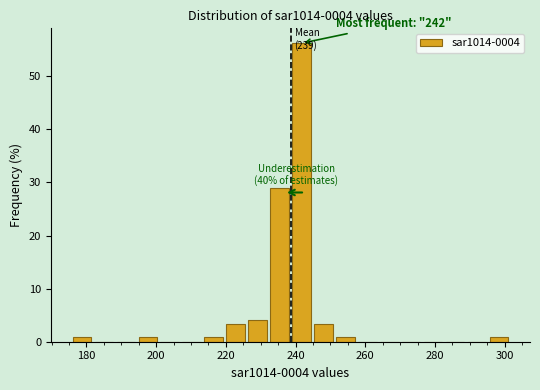

Read against the x-axis, roughly where is the centre of the tallest bar?

242